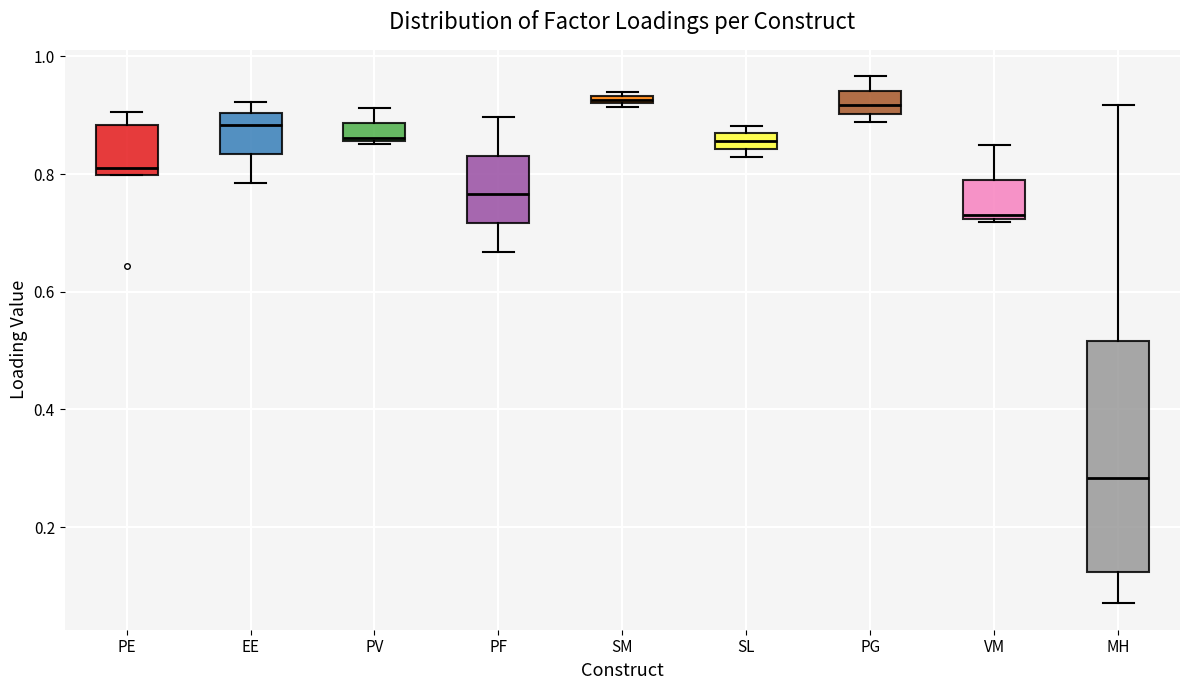

Which box is the tallest, from its lower edge to its upper edge?

MH